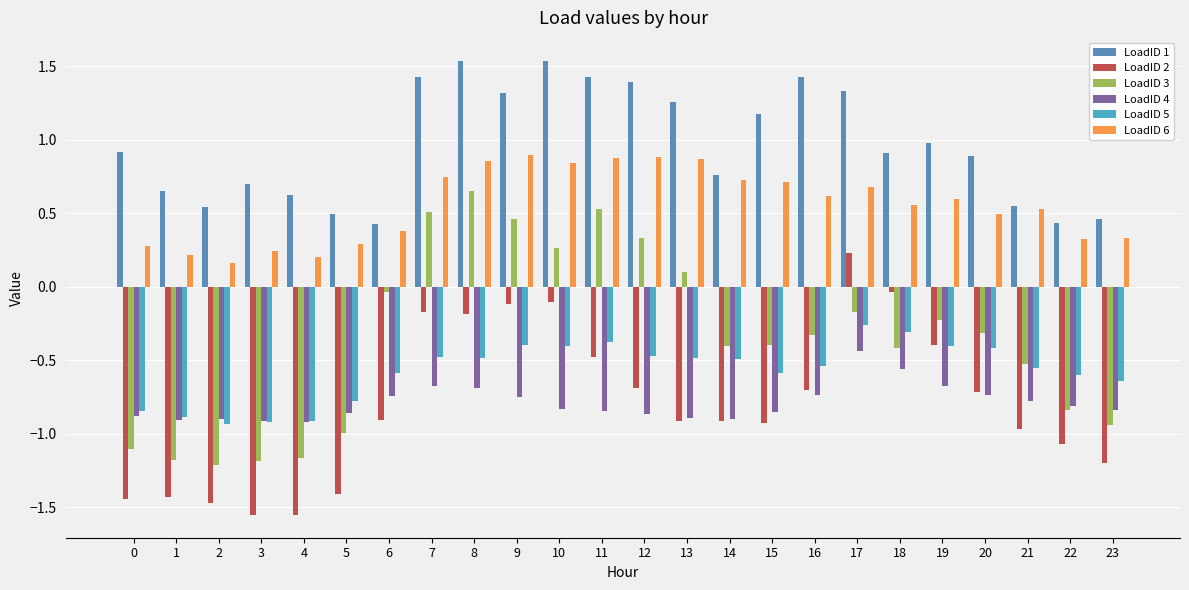

What is the sum of all LoadID 5 values?

-13.8